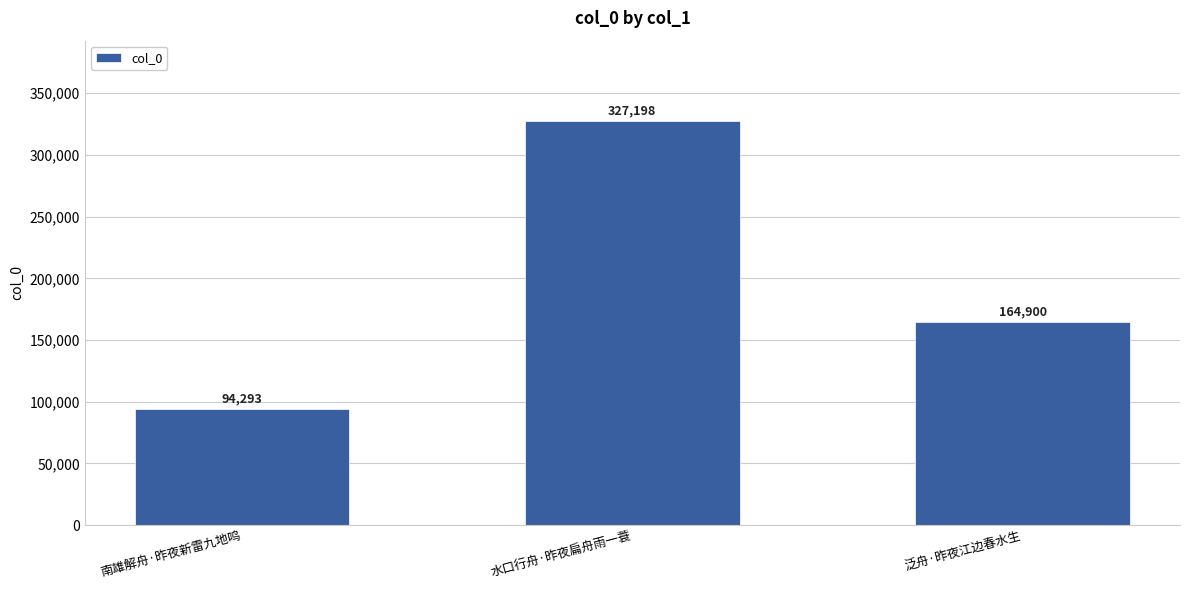

What is the sum of all values?

586391